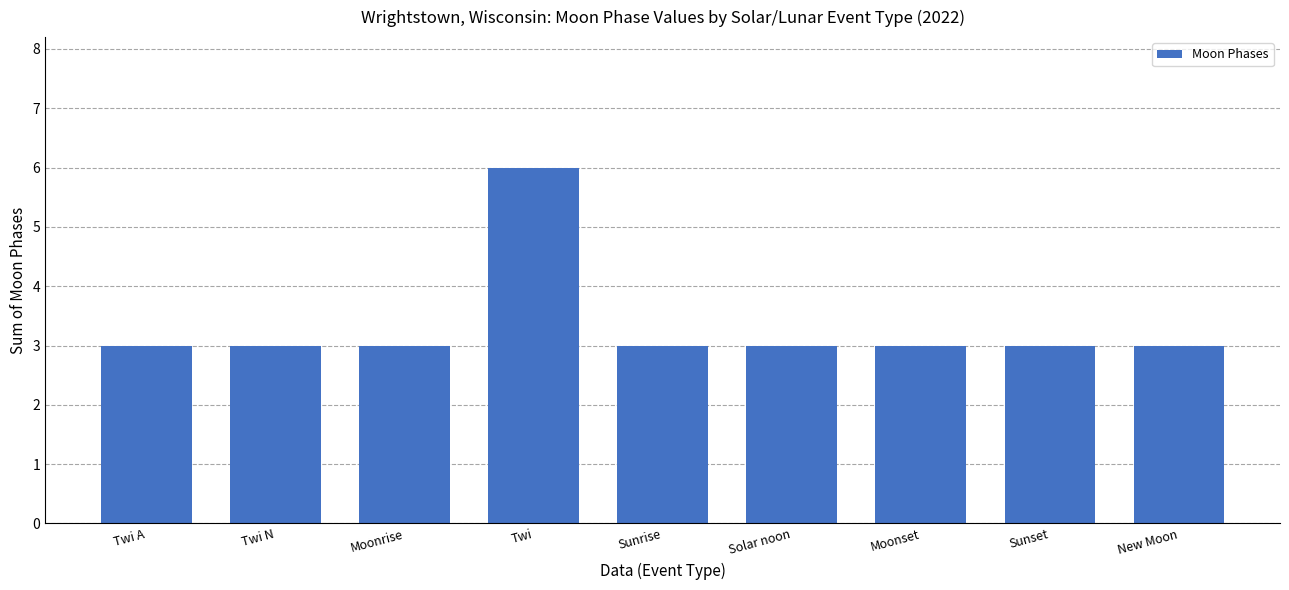

Approximately how many times larger is the value at Twi N compared to New Moon?

1.0